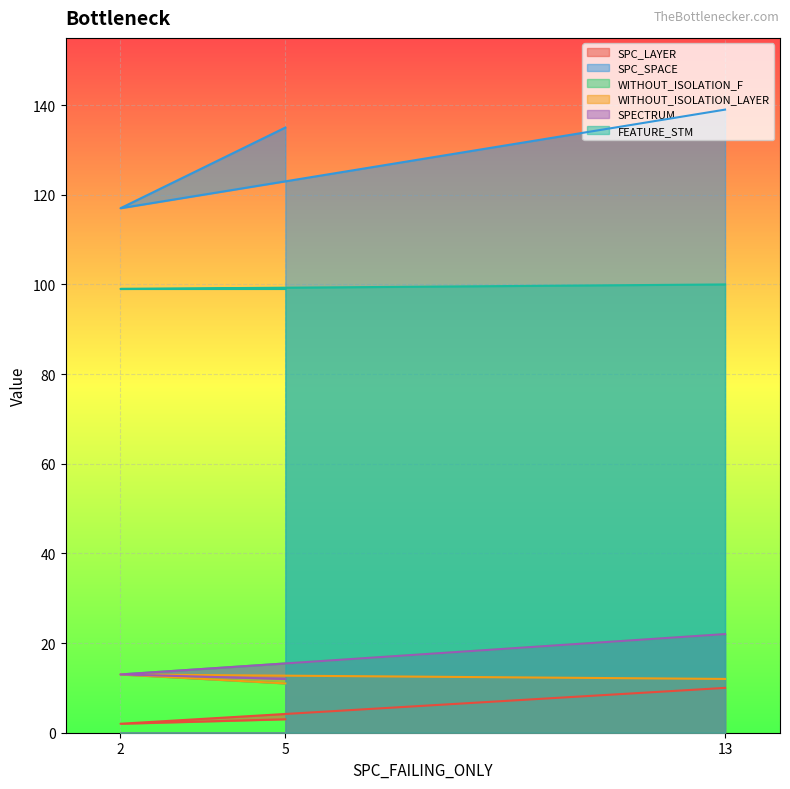

At which label is SPC_SPACE closest to 128?

5